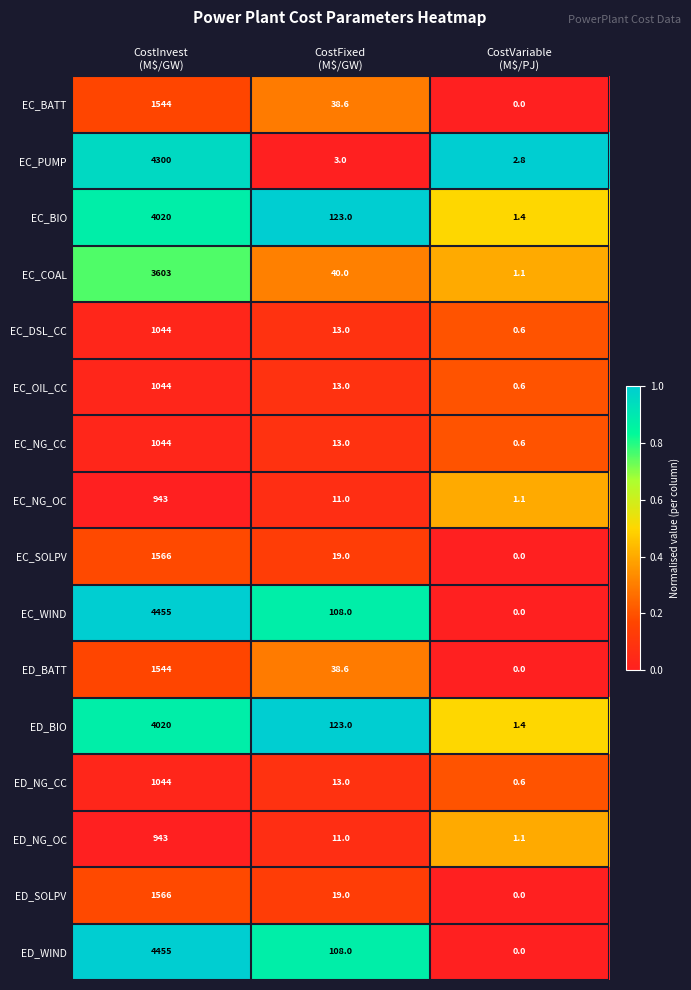

Count the number of categories in the chart.

3